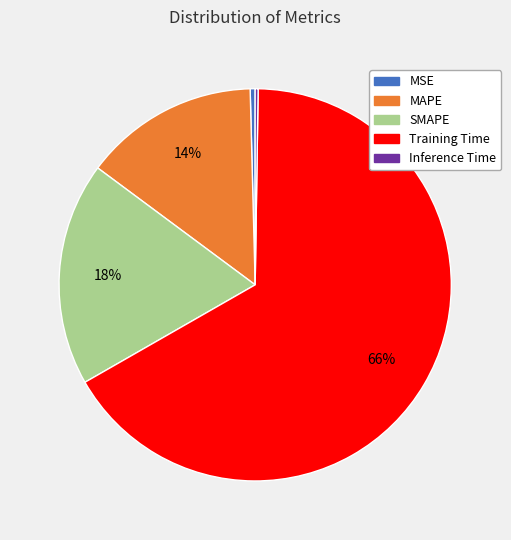

True or false: Training Time accounts for 66% of the total.

True